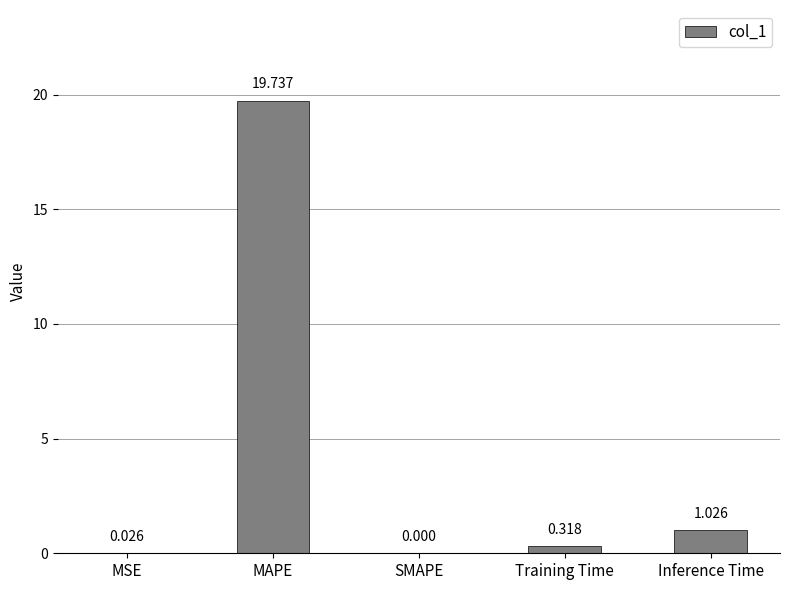

Is it true that the value at MAPE is 19.7?

True